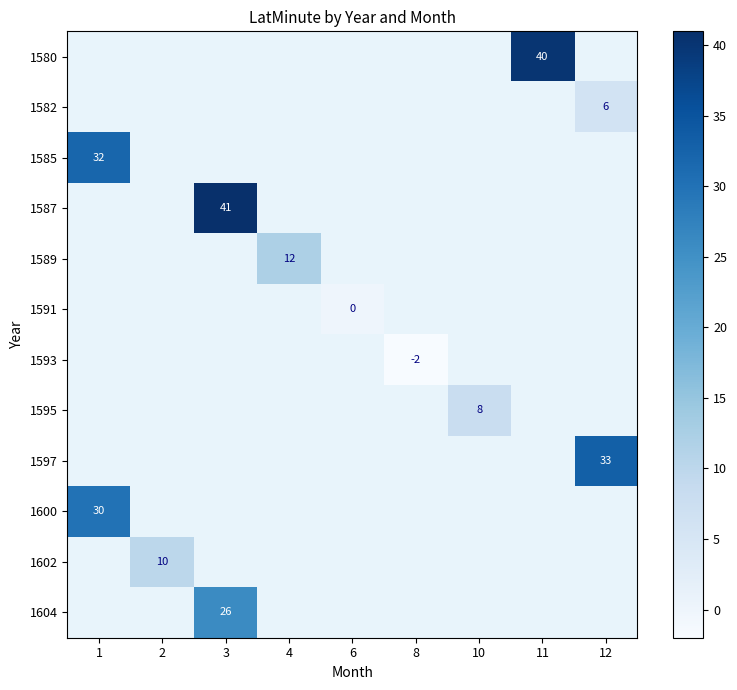

Which label corresponds to the smallest value in the chart?

8